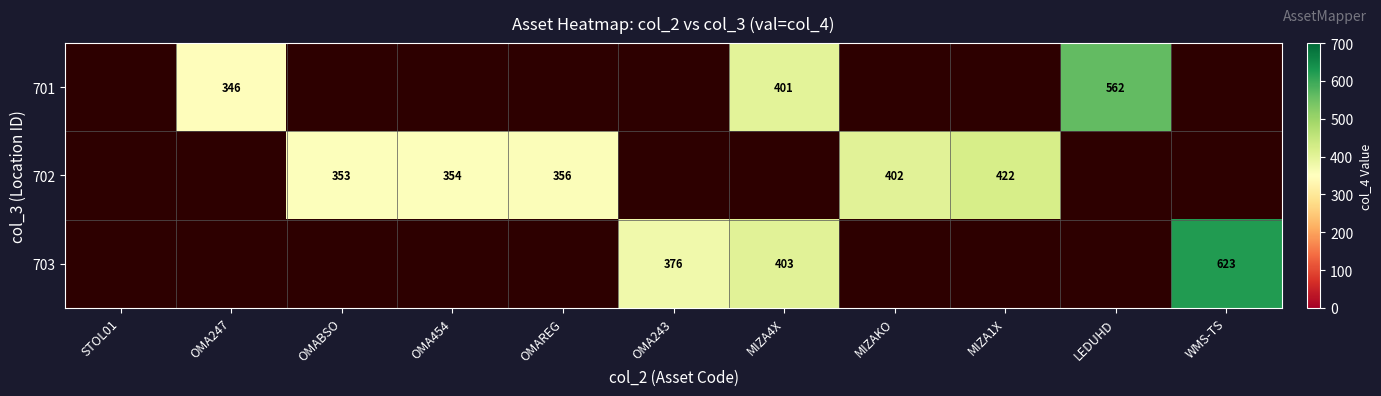

What is the smallest value displayed?

346.0